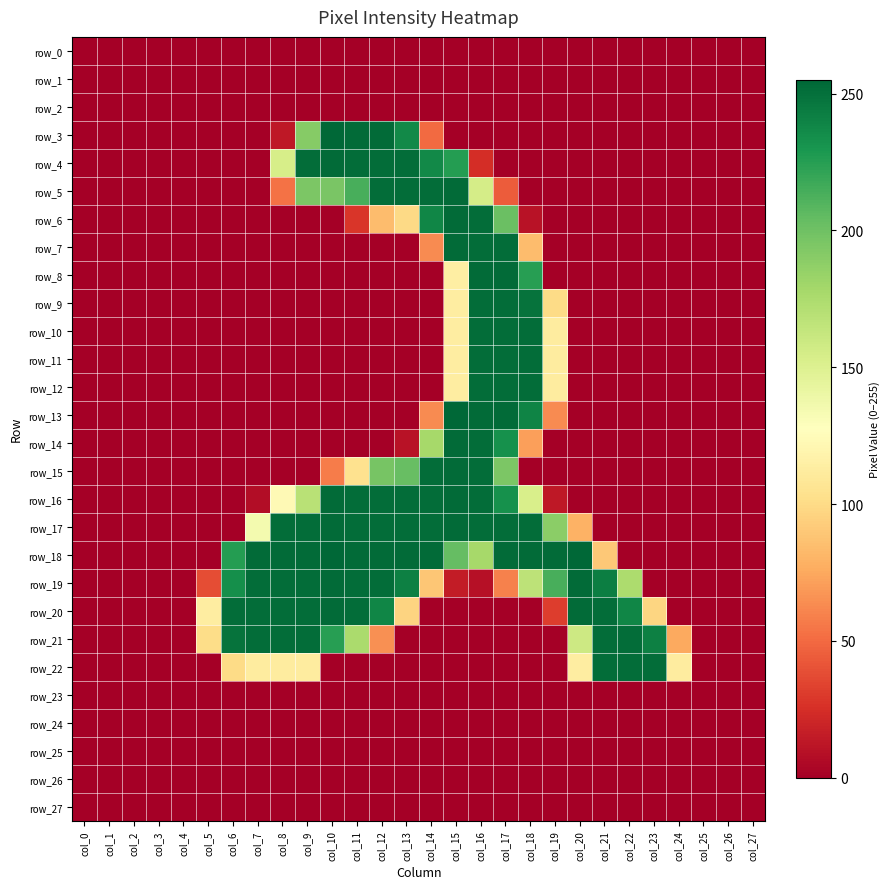

Is the value of row_6 at col_27 greater than the value of row_13 at col_27?

No